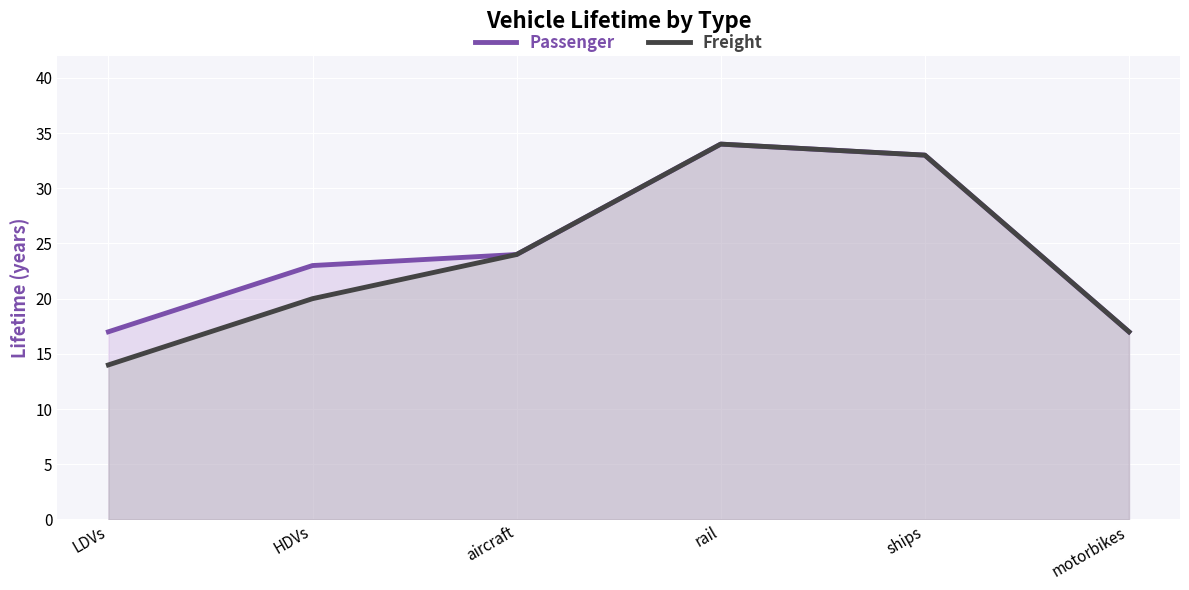

Reading left to right, list all the values displayed in this chart.

Passenger: LDVs=17	HDVs=23	aircraft=24	rail=34	ships=33	motorbikes=17
Freight: LDVs=14	HDVs=20	aircraft=24	rail=34	ships=33	motorbikes=17